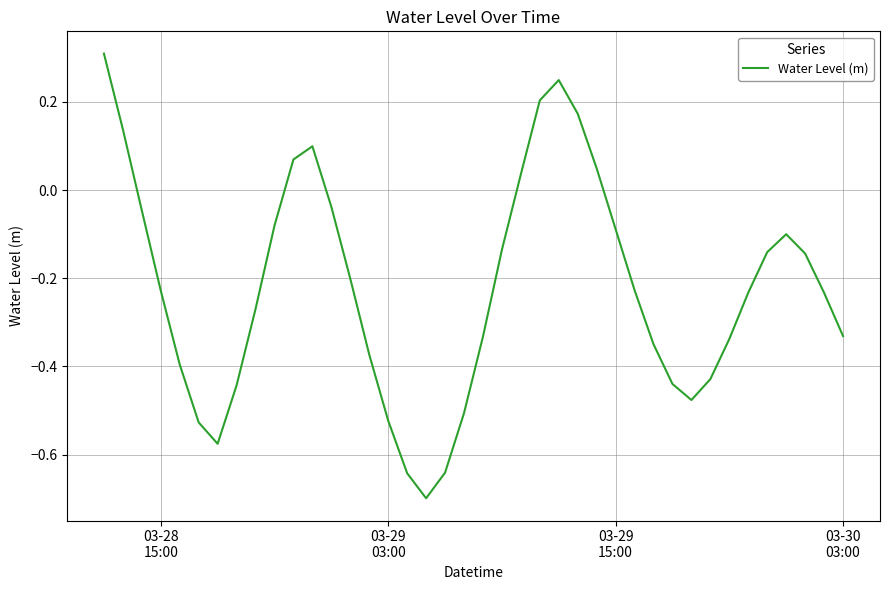

What is the smallest value displayed?

-0.7